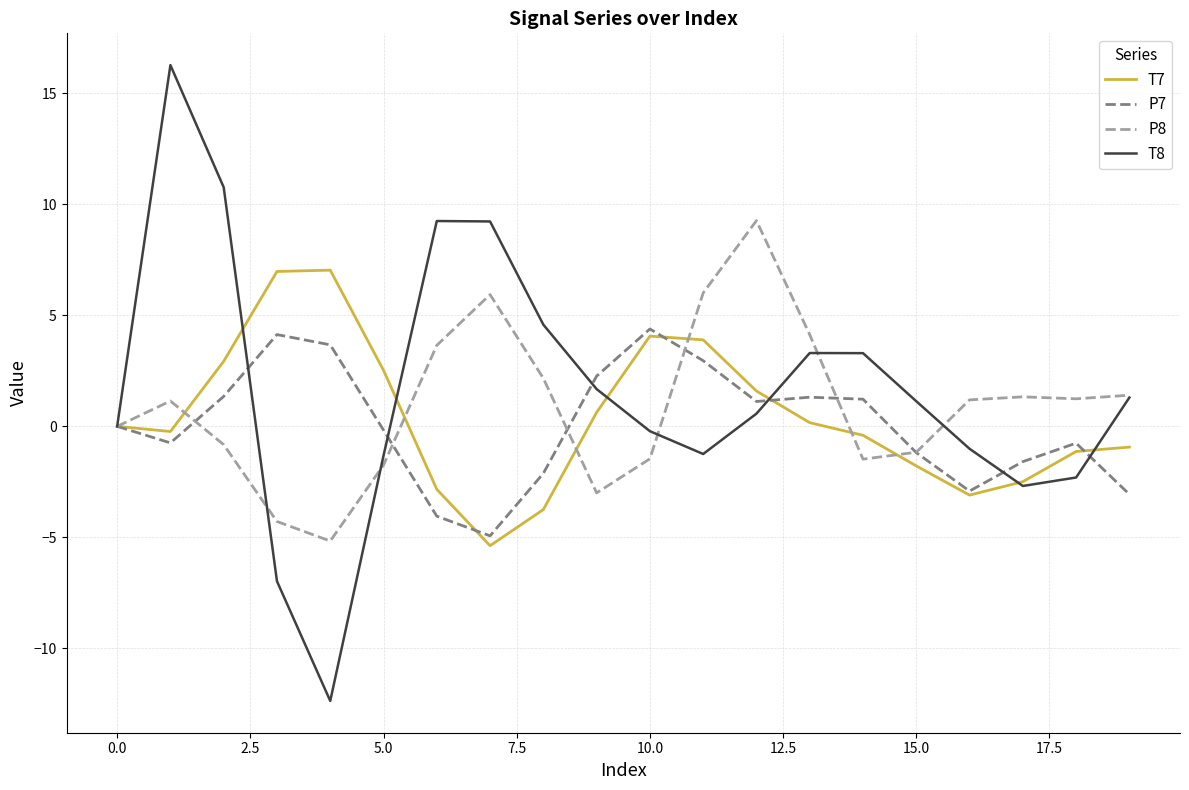

Which series has the widest spread of values?

T8